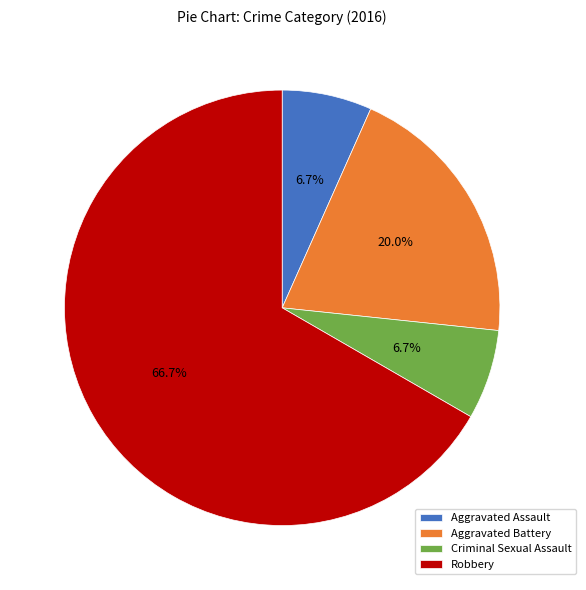

Does any single category account for the majority?

Yes